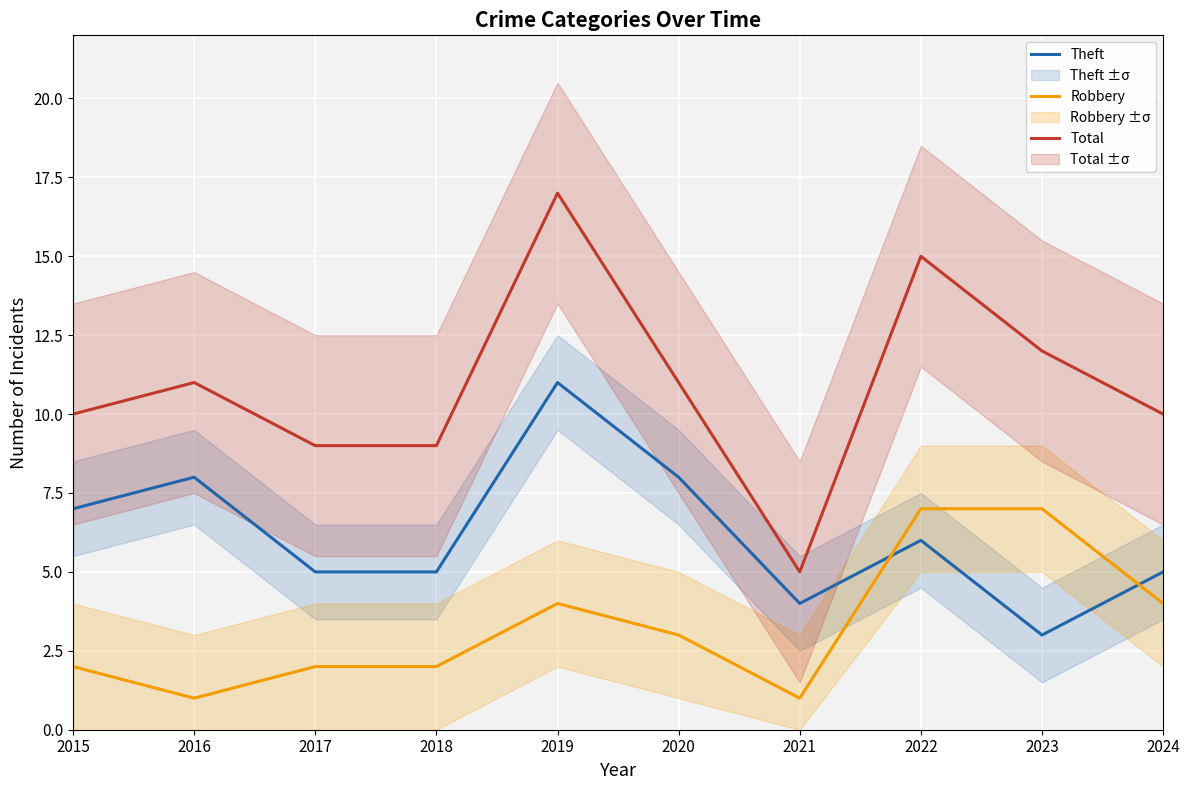

In Theft, how many points are lower than both neighbors (excluding endpoints)?

2